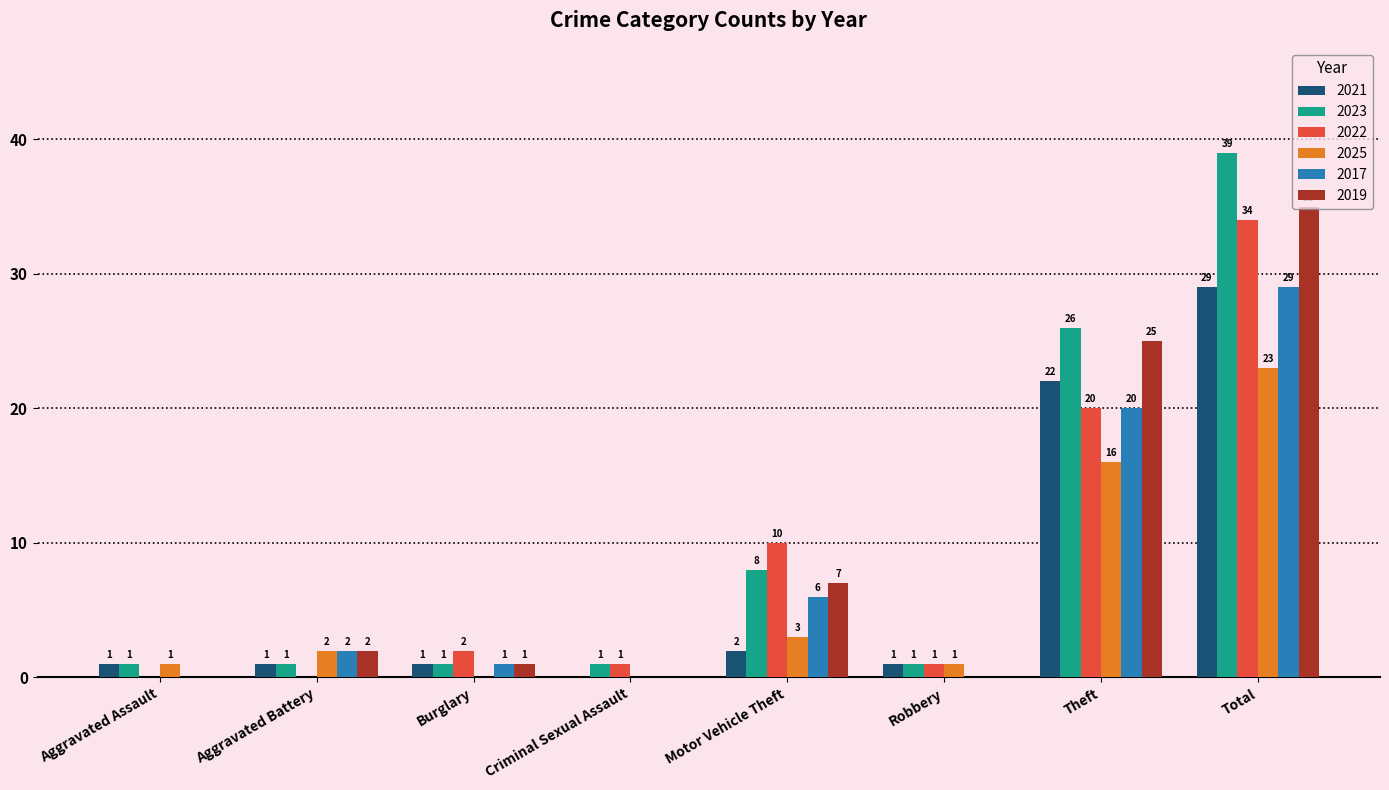

What is the sum of the 2017 values at Motor Vehicle Theft and Total?

35